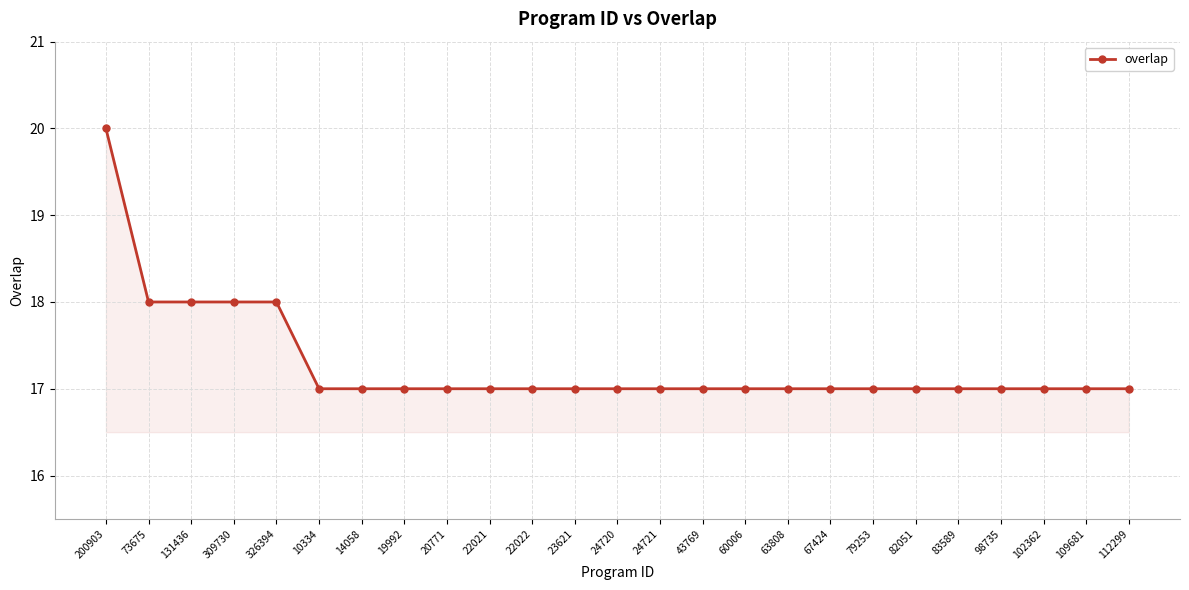

What is the difference between the second highest and minimum values?

1